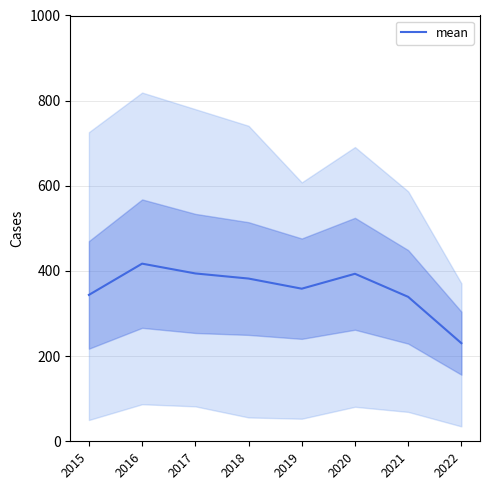

The chart shows a value of 120.6 at 2016. True or false?

False